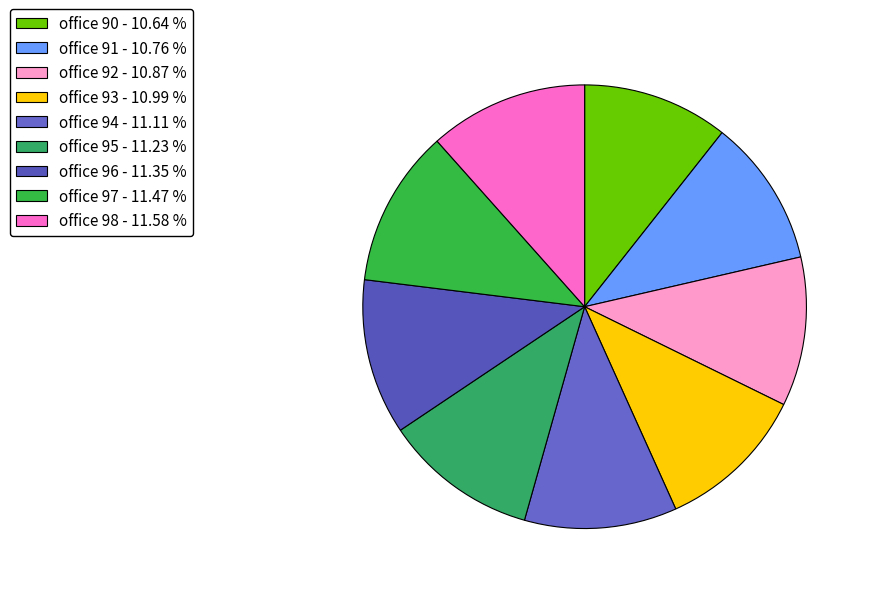

How much of the chart is everything except office 95?

88.8%